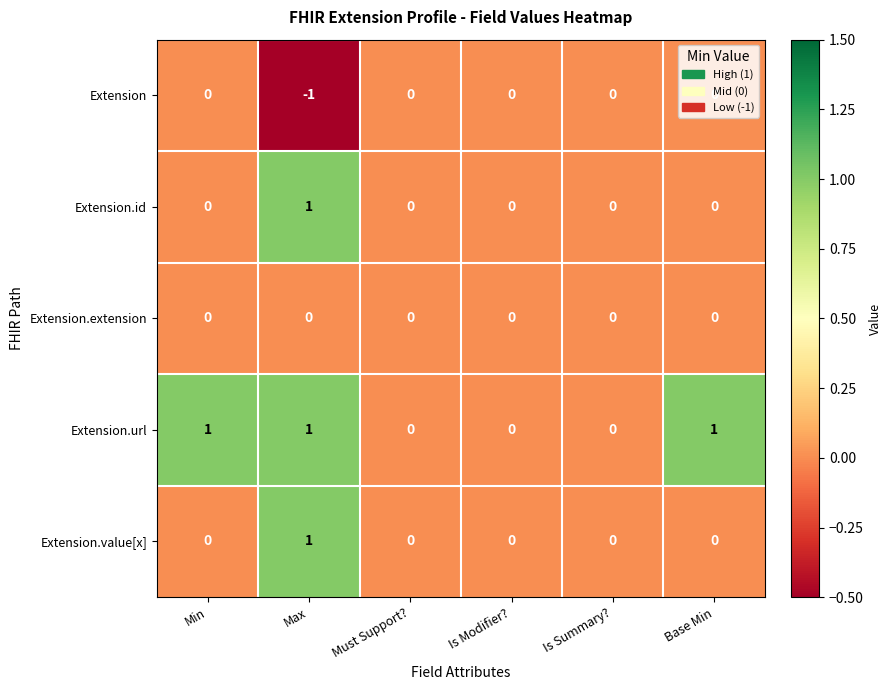

The value of Extension.url at Is Modifier? is 0. True or false?

True